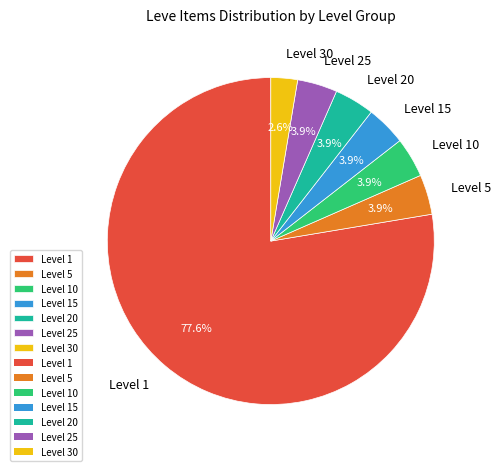

Approximately how many times larger is the value at Level 30 compared to Level 20?

0.7